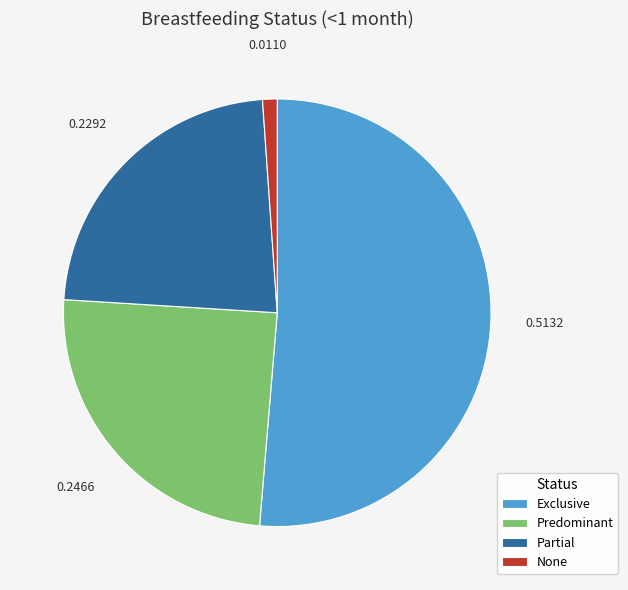

Which category accounts for the majority?

Exclusive